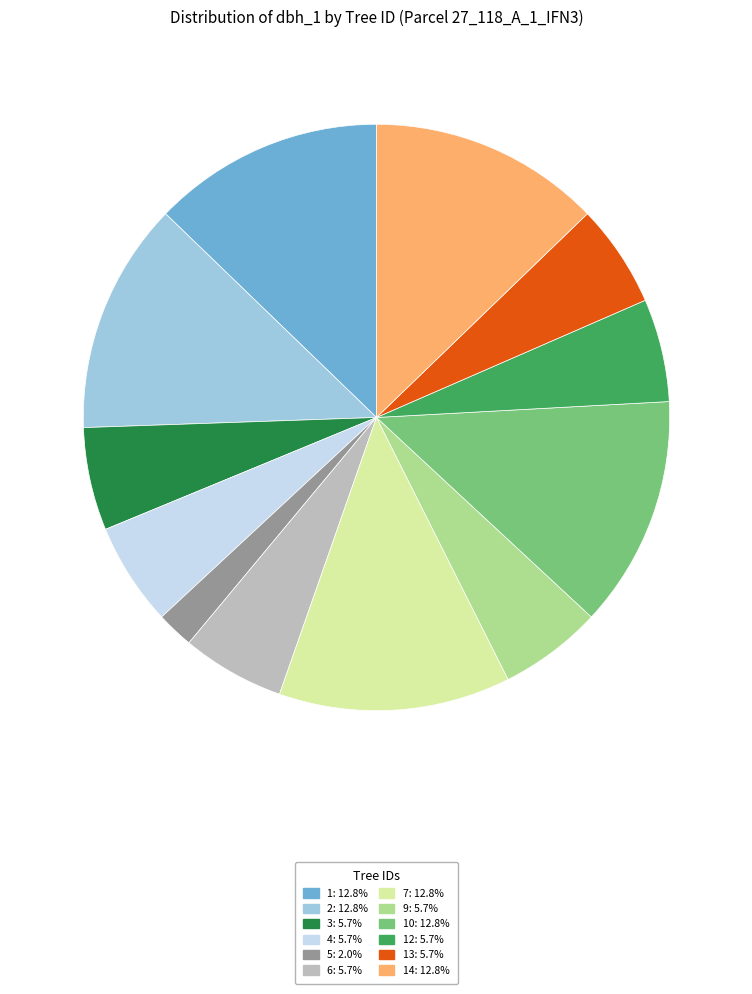

Is there any slice that represents more than half of the pie?

No